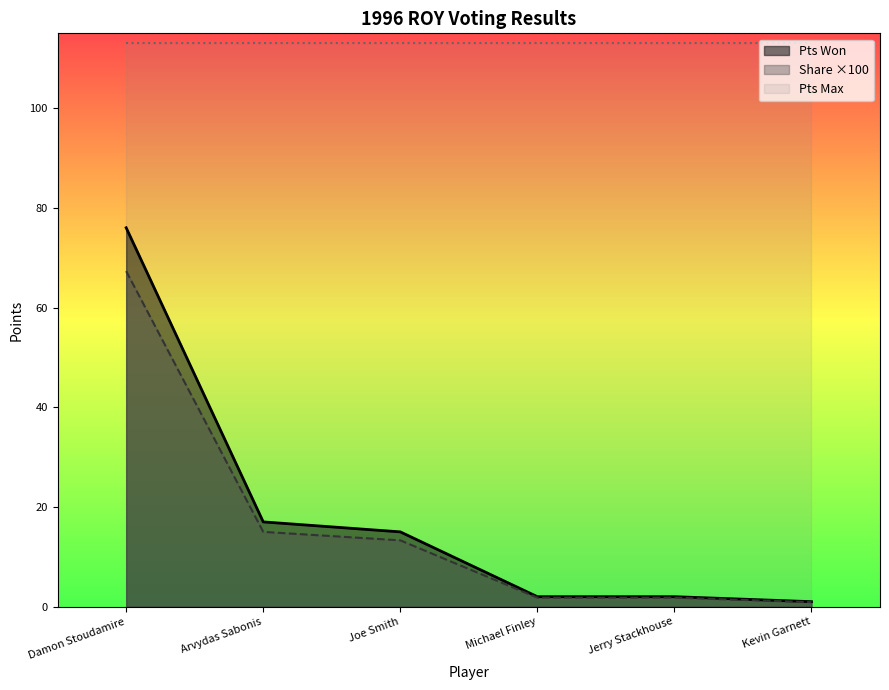

What is the label of the 6th point from the left?

Kevin Garnett